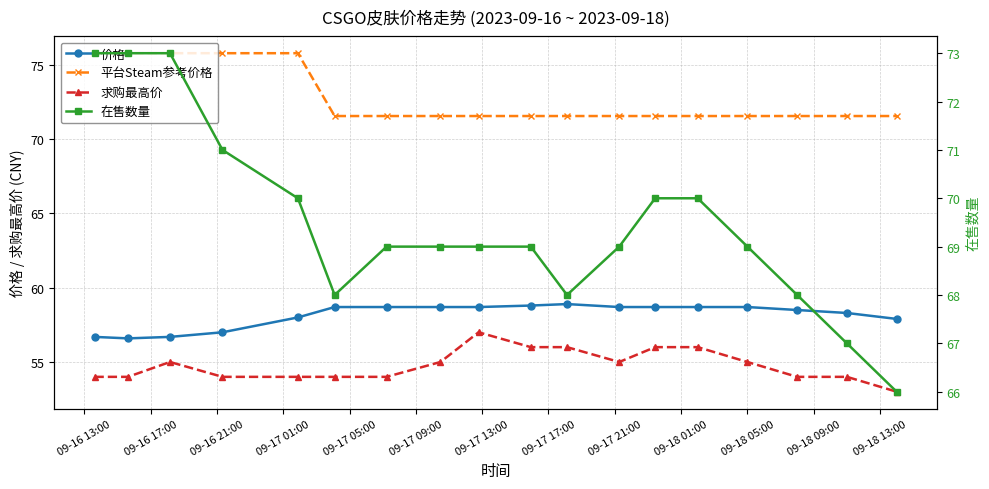

At 09-18 05:00, list the series in order from smallest to largest.

求购最高价, 价格, 在售数量, 平台Steam参考价格